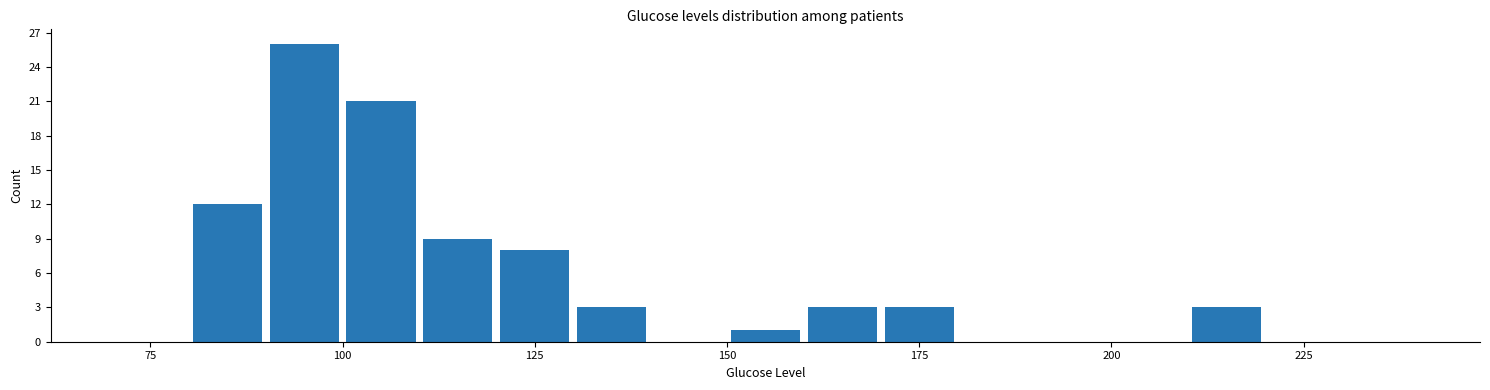

Around what value on the x-axis is the tallest bar? Give the approximate position of its centre, as read against the axis.

95